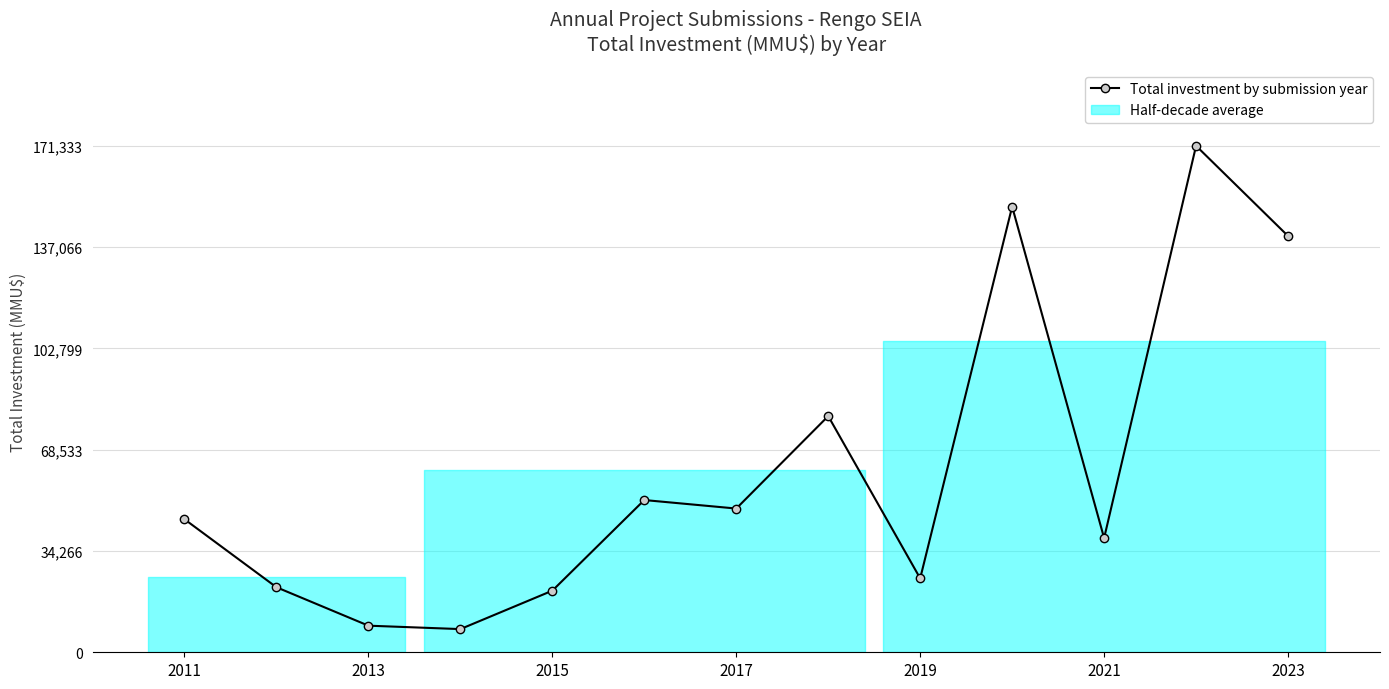

What is the smallest value displayed?

7842